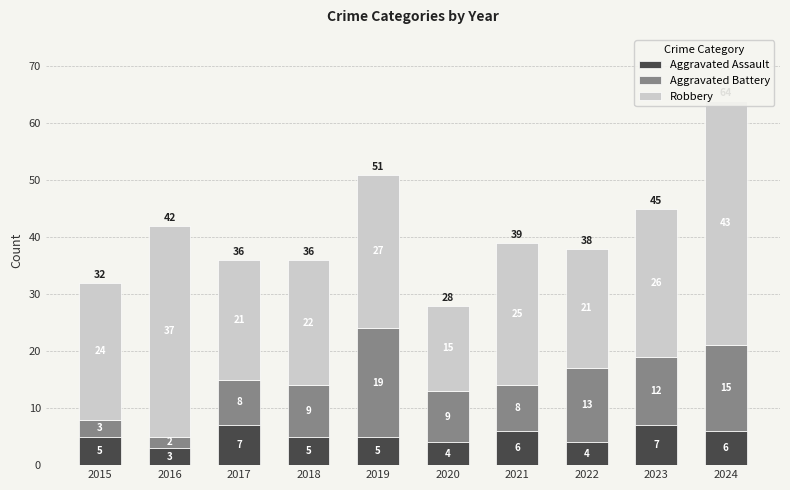

Which series has the widest spread of values?

Robbery